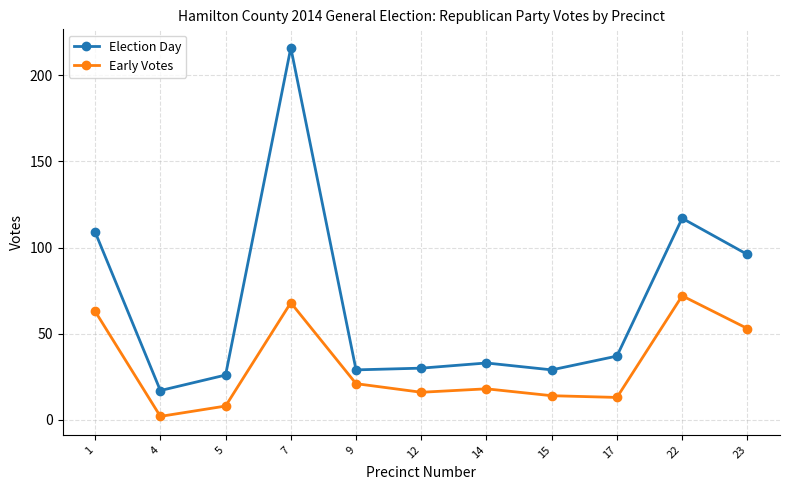

Reading right to left, list all the values displayed in this chart.

Election Day: 23=96	22=117	17=37	15=29	14=33	12=30	9=29	7=216	5=26	4=17	1=109
Early Votes: 23=53	22=72	17=13	15=14	14=18	12=16	9=21	7=68	5=8	4=2	1=63